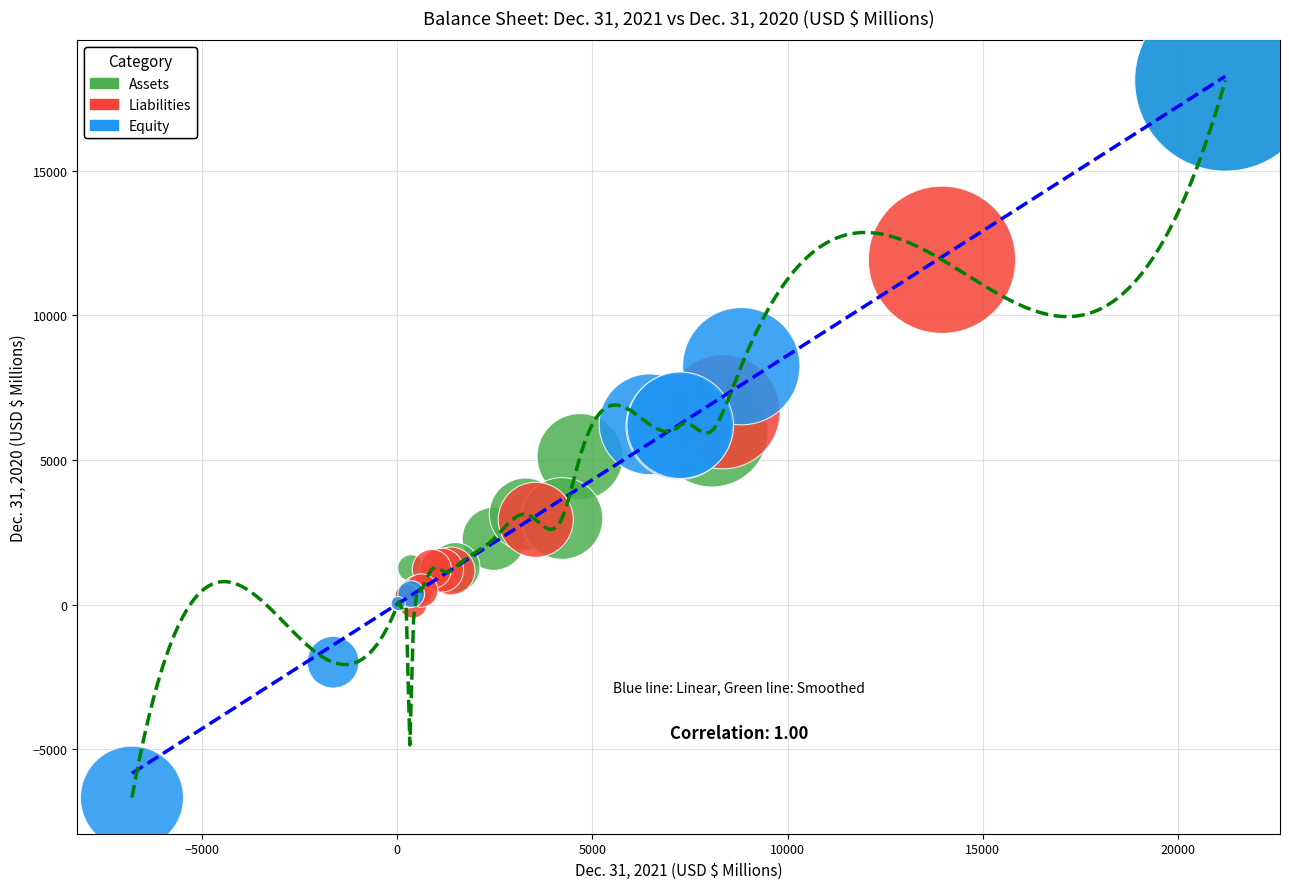

What are all the series names shown in the legend?

Assets, Liabilities, Equity